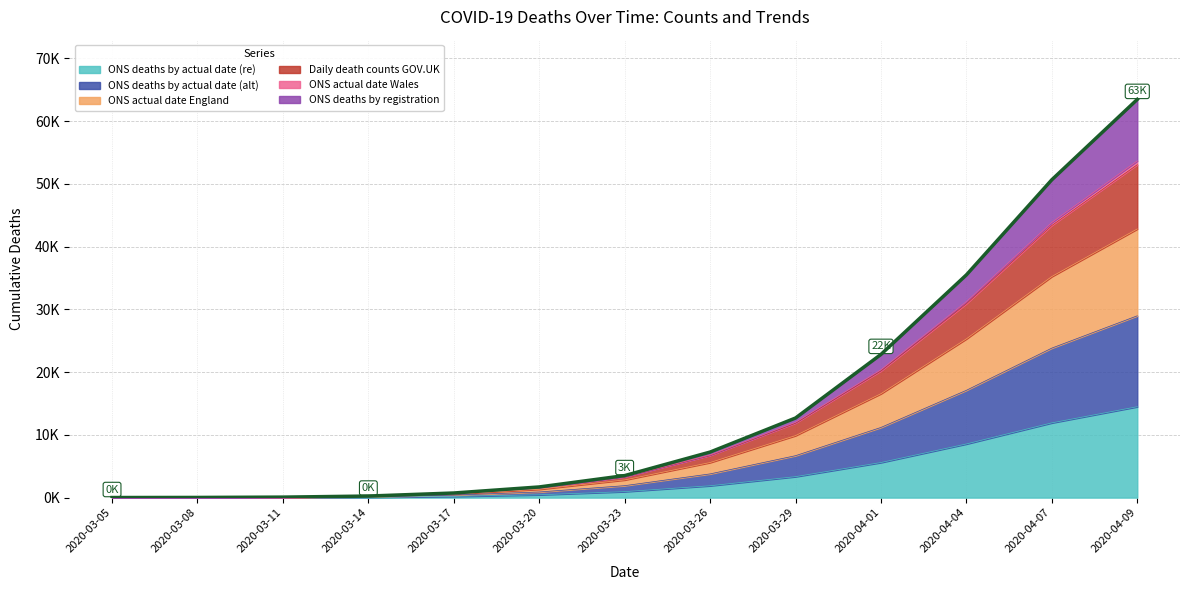

Is it true that ONS deaths by actual date (re) equals 67 at 2020-03-14?

True